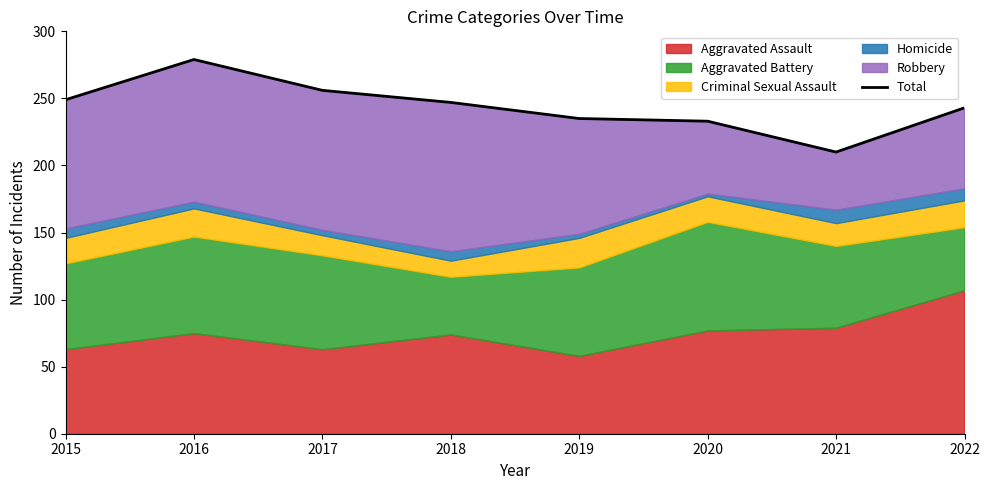

Rank the categories by value from highest to lowest.

2016, 2017, 2015, 2018, 2022, 2019, 2020, 2021